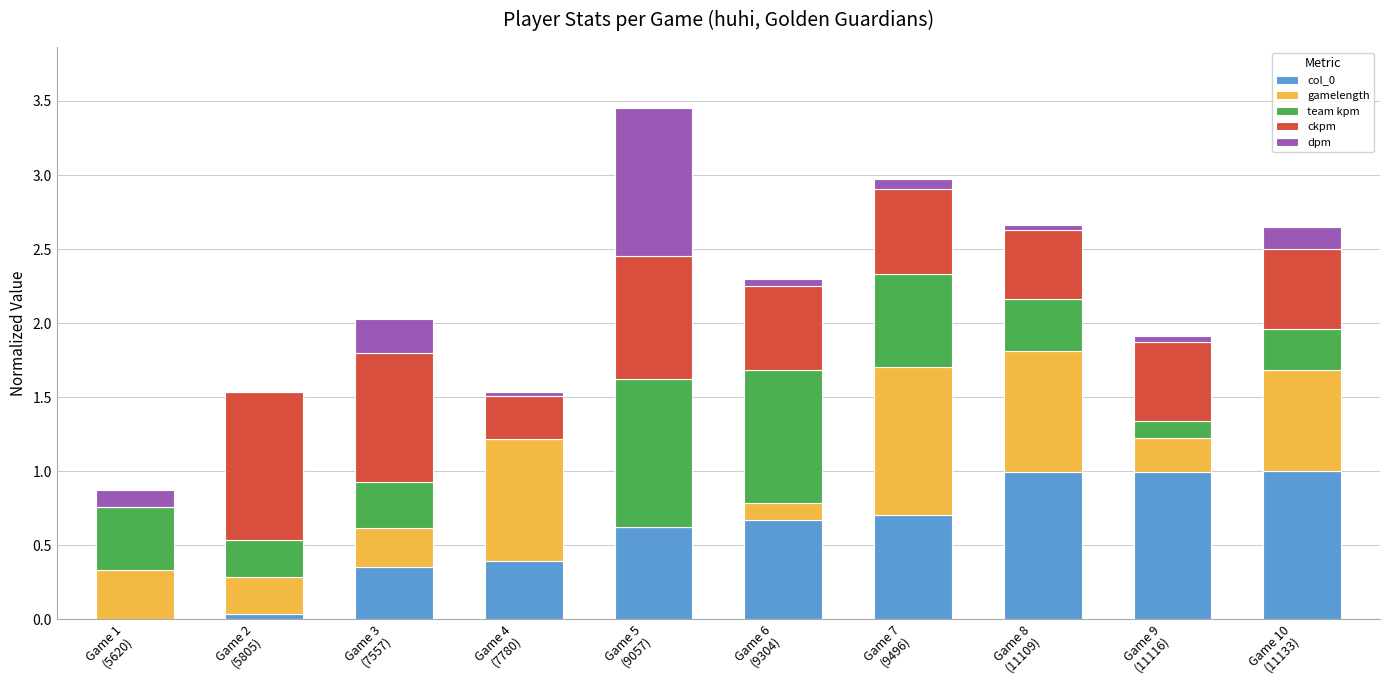

How many categories are shown in the chart?

10